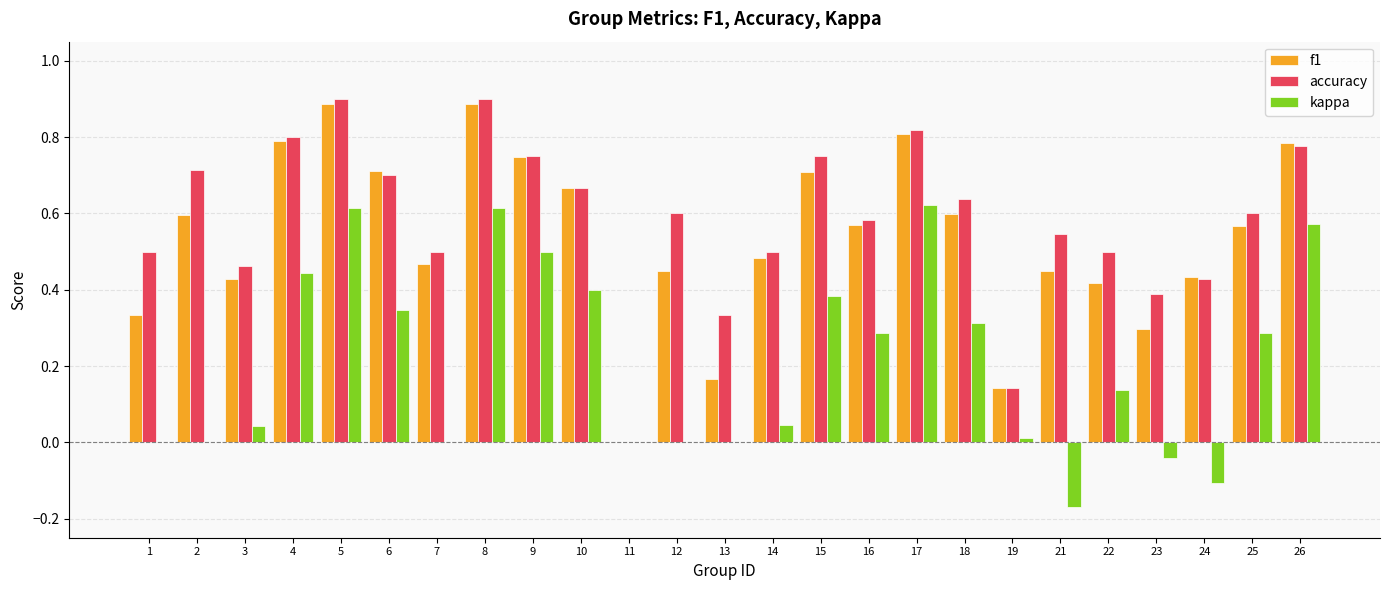

The value of f1 at 11 is 0.5. True or false?

False